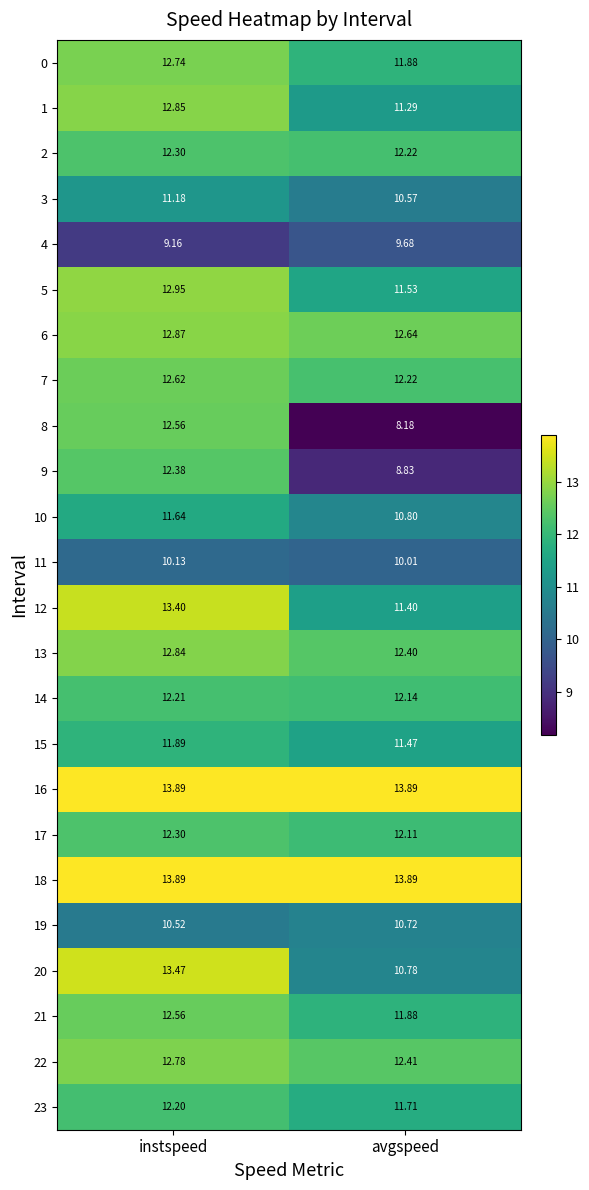

Where is 2 nearest to the value 12?

avgspeed